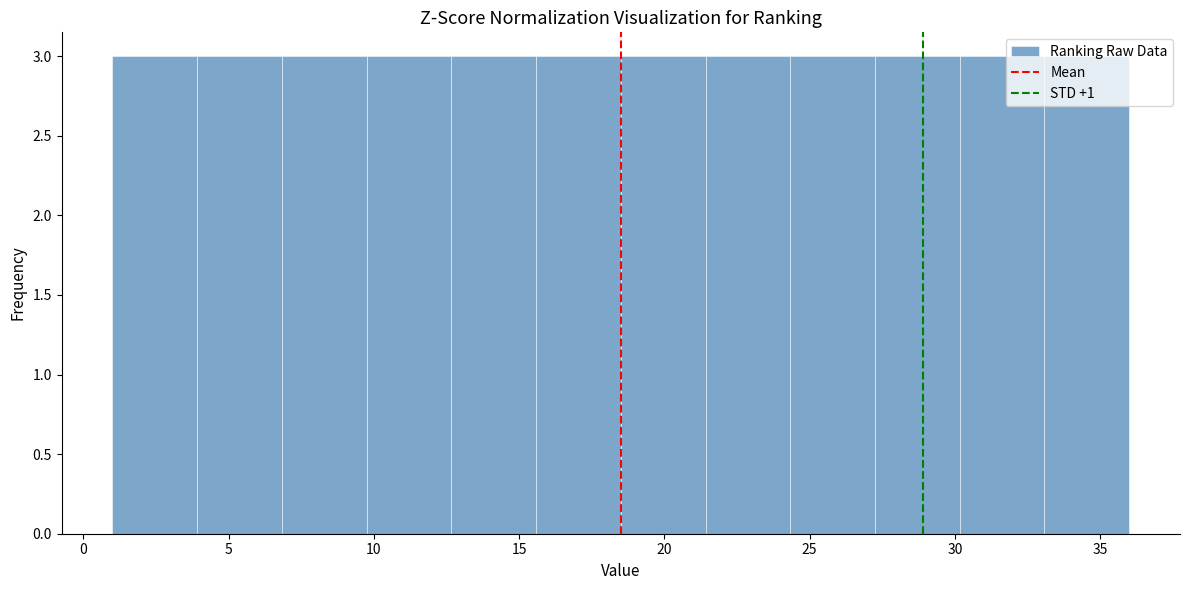

What is the height of the bar covering 21.5 to 24.5 on the x-axis? Neither the bar edges nor the heights are printed on the chart, so give them approximately, as read against the axes.

3